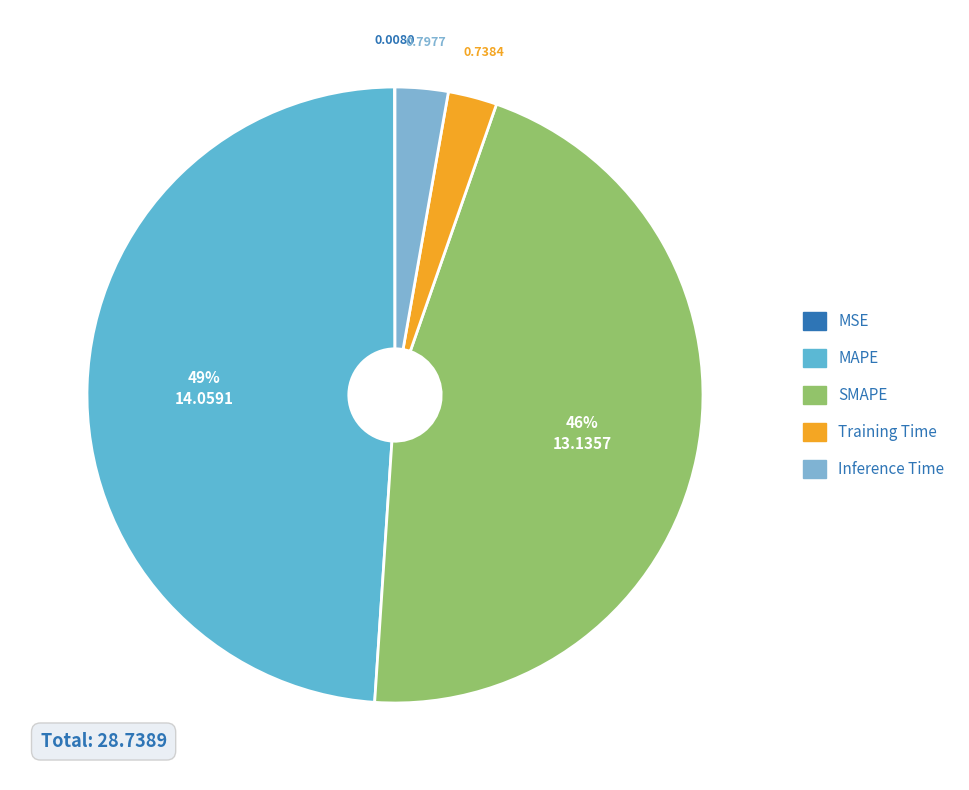

Is it true that MSE is 0% of the pie?

True